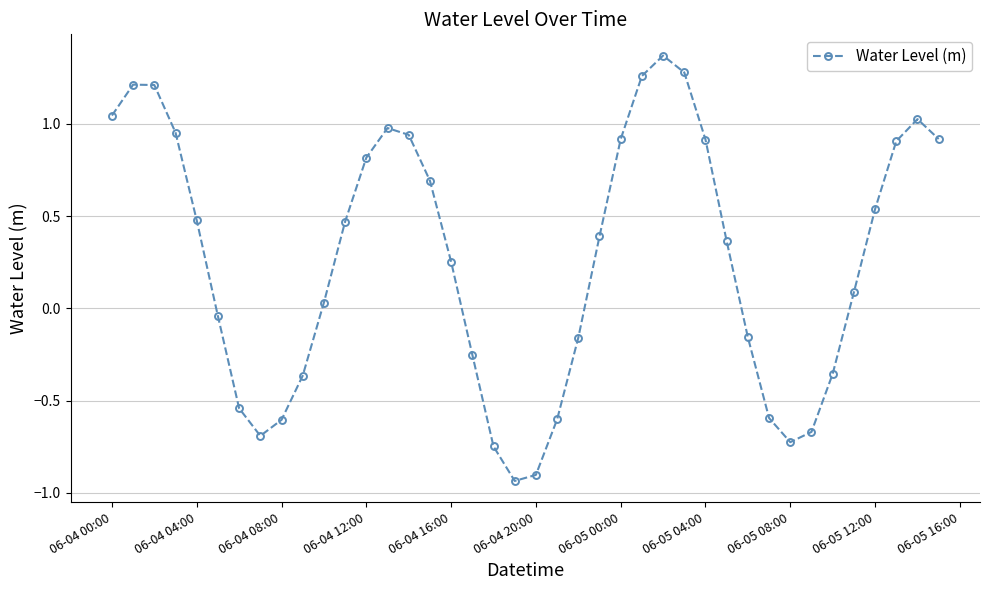

What is the difference between the second highest and minimum values?

2.2